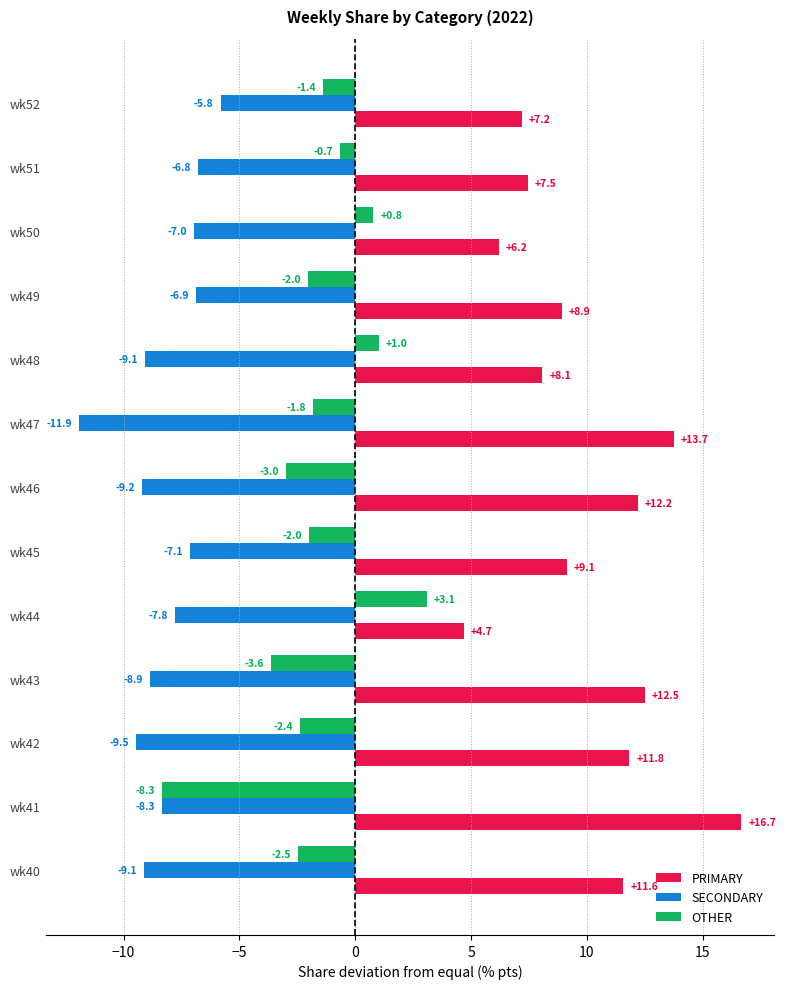

At which label does PRIMARY reach its peak?

wk41